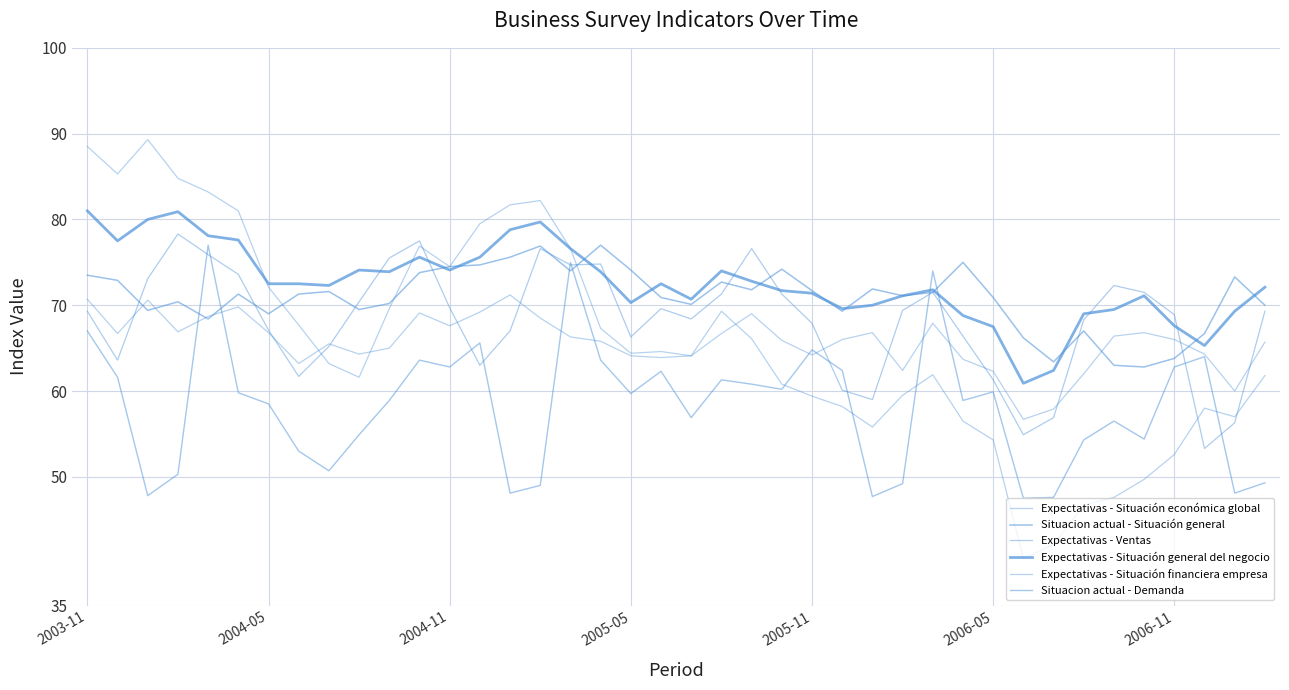

Does the chart display data point markers on the line(s)?

No